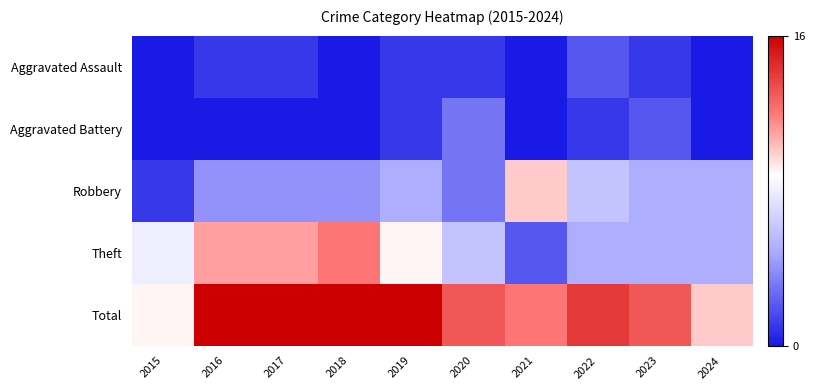

At how many categories does at least one series exceed 12?

7